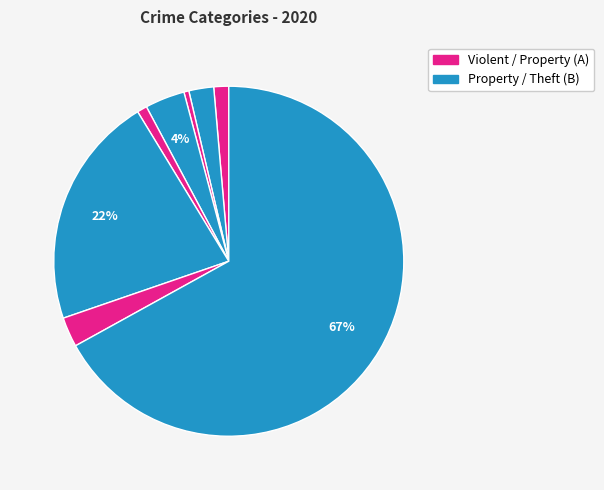

What is the largest slice in the pie chart?

Theft